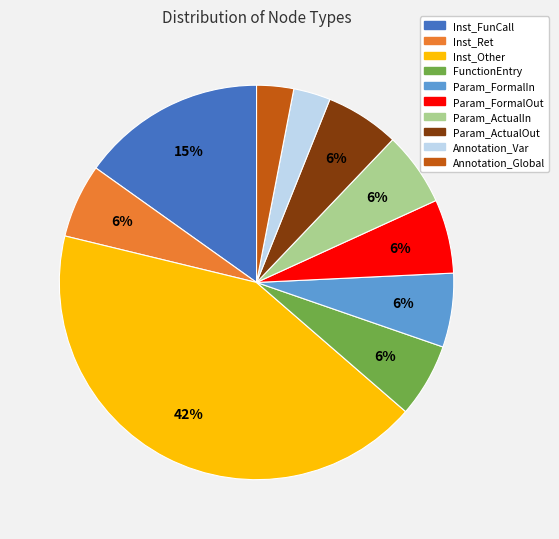

To the nearest percent, what is the combined percentage of Inst_Ret and Inst_Other?

48%